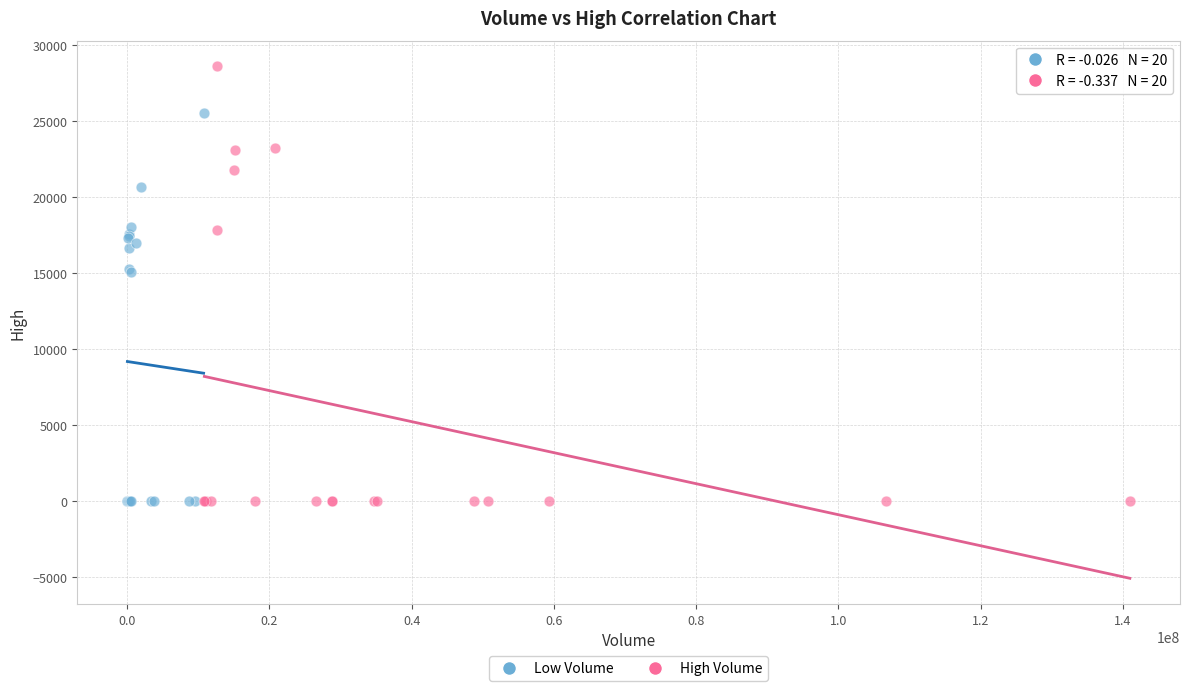

Which series has the largest Y range (max minus min)?

High Volume